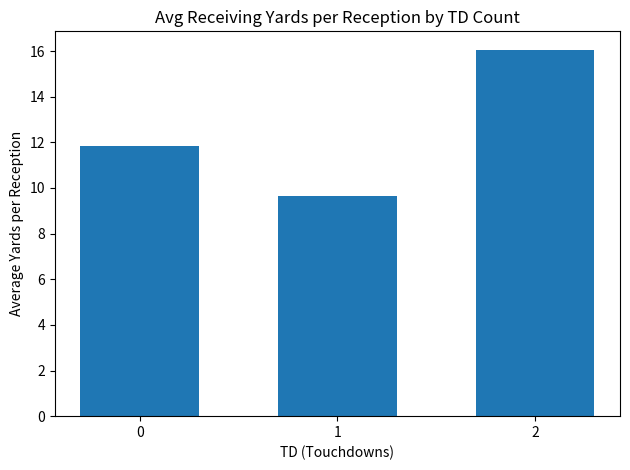

True or false: the data shows 21.0 at 2.

False